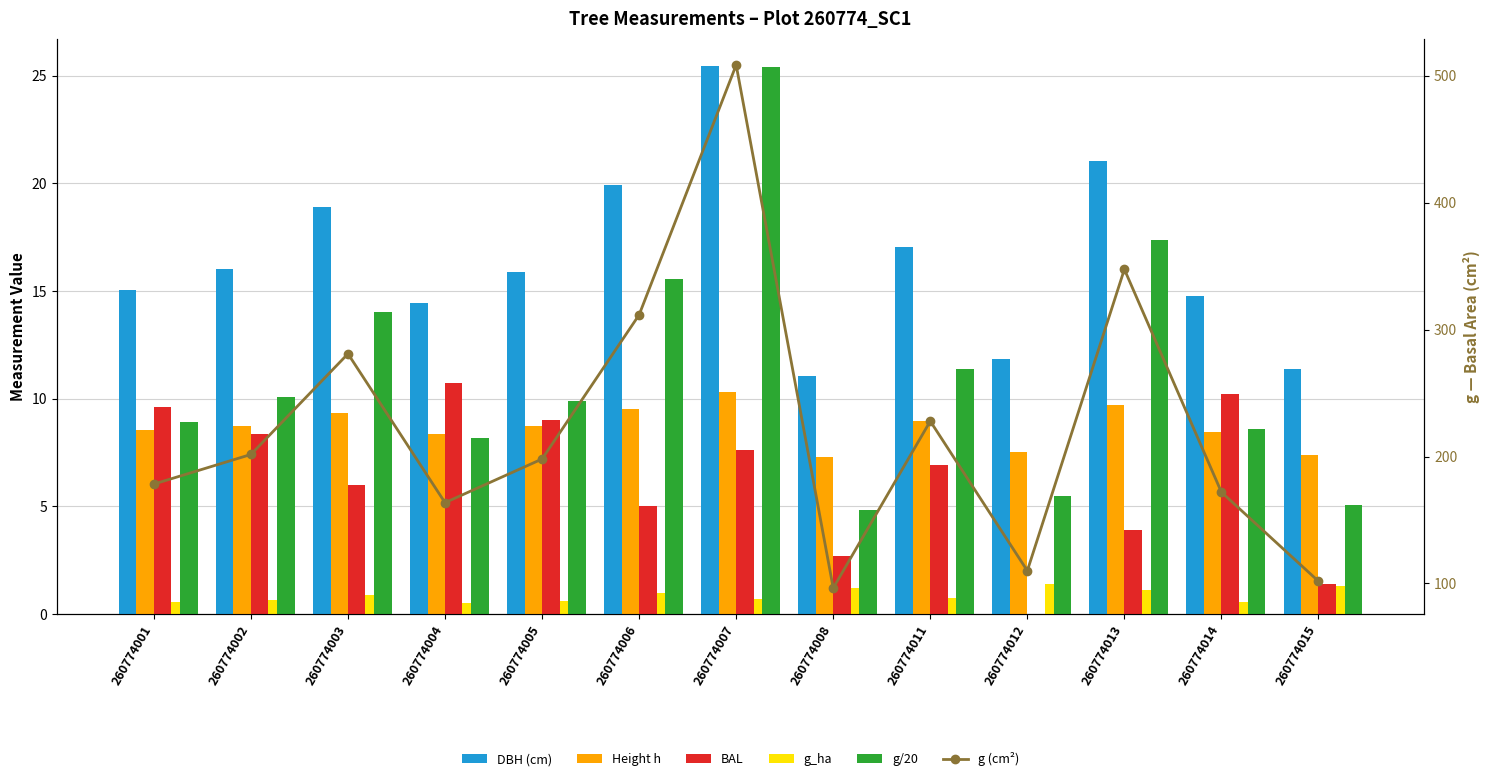

At 260774007, list the series in order from smallest to largest.

g_ha, BAL, Height h, g/20, DBH (cm), g (cm²)